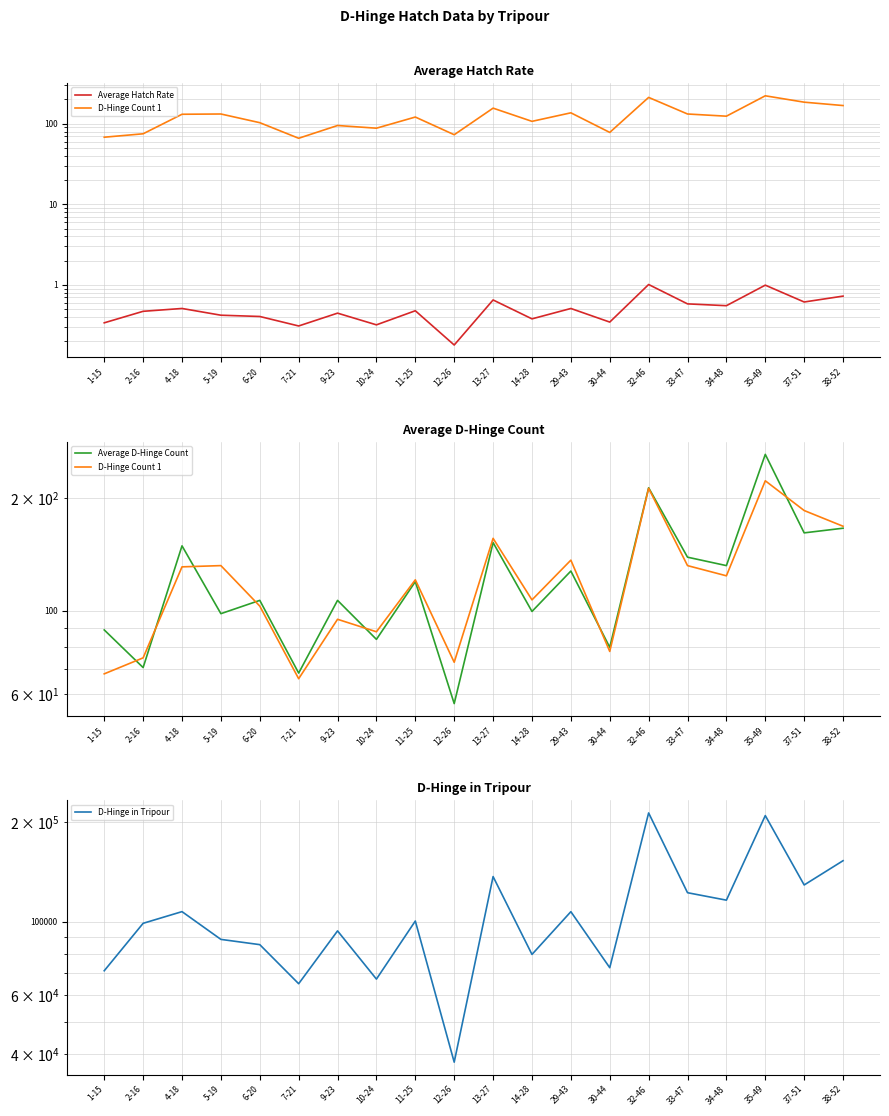

Is this an area chart (filled region under the line)?

No